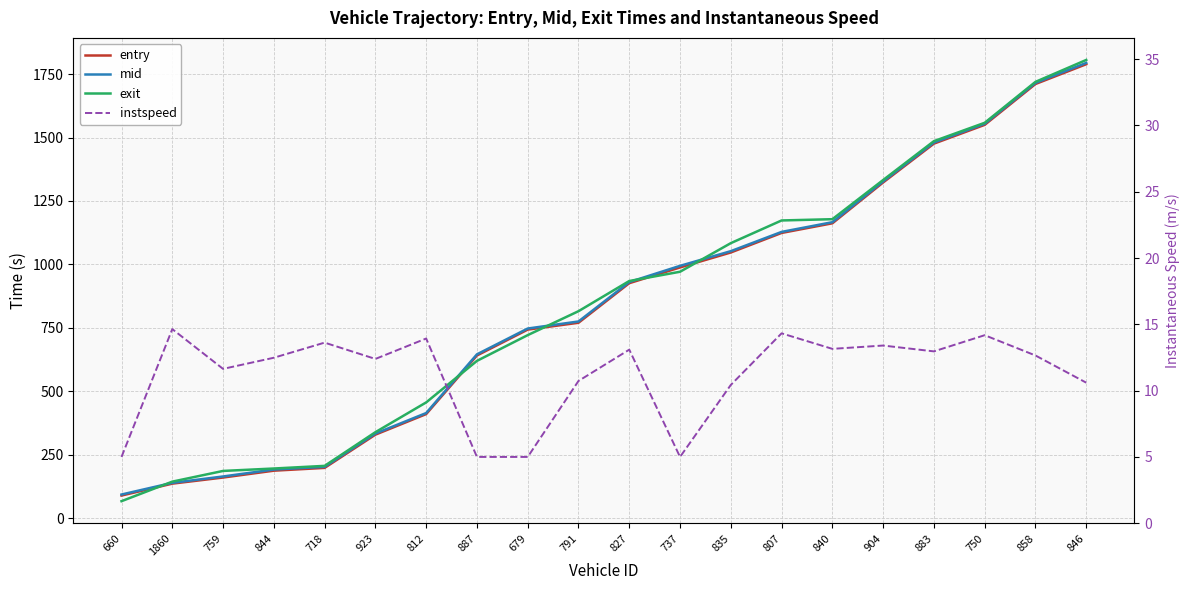

Reading right to left, extract all data points from this chart.

entry: 846=1789.0	858=1711.0	750=1550.0	883=1476.0	904=1323.0	840=1162.0	807=1124.0	835=1047.0	737=988.0	827=926.0	791=770.0	679=743.0	887=641.0	812=410.0	923=329.0	718=198.0	844=187.0	759=160.0	1860=135.9	660=89.0
mid: 846=1794.2	858=1715.3	750=1554.3	883=1480.5	904=1327.2	840=1166.3	807=1128.1	835=1052.2	737=994.3	827=930.4	791=775.0	679=747.3	887=645.5	812=414.1	923=333.4	718=202.1	844=191.5	759=164.2	1860=139.1	660=93.0
exit: 846=1805.8	858=1719.4	750=1558.2	883=1485.8	904=1332.6	840=1178.2	807=1173.2	835=1083.8	737=971.0	827=934.5	791=815.6	679=721.3	887=619.8	812=456.0	923=338.7	718=206.0	844=195.6	759=186.0	1860=143.8	660=66.8
instspeed: 846=10.6	858=12.7	750=14.2	883=13.0	904=13.4	840=13.2	807=14.3	835=10.4	737=5.0	827=13.1	791=10.7	679=5.0	887=5.0	812=13.9	923=12.4	718=13.6	844=12.5	759=11.6	1860=14.6	660=5.0